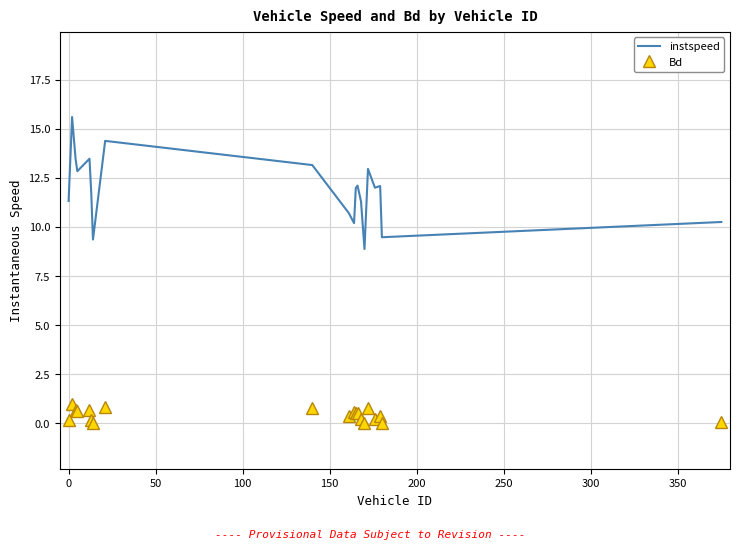

Rank the series by their average value, from highest to lowest.

instspeed, Bd